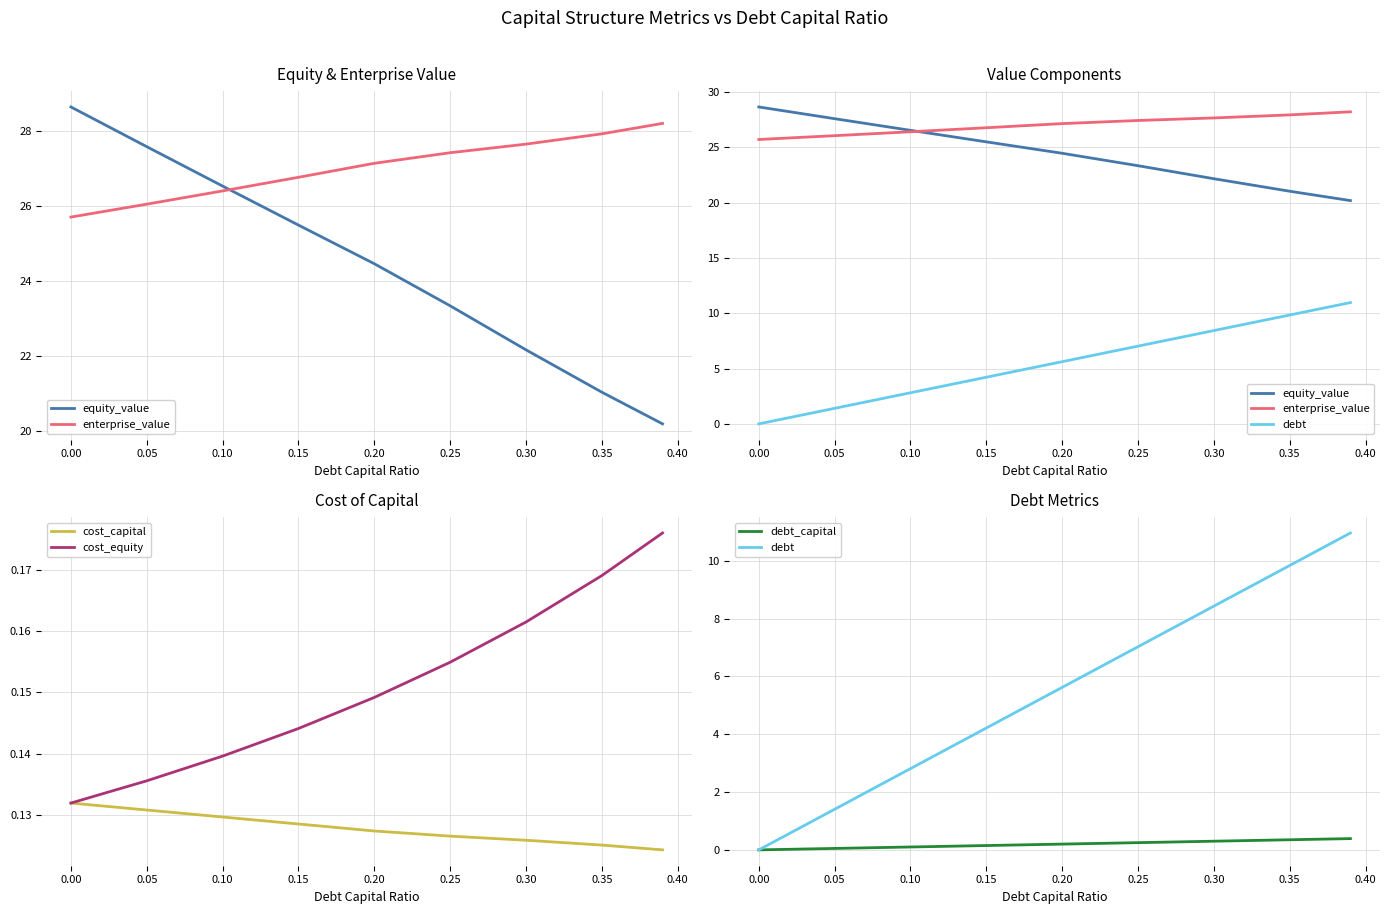

Is the value of cost_equity at 0.00 greater than the value of cost_capital at 0.30?

Yes